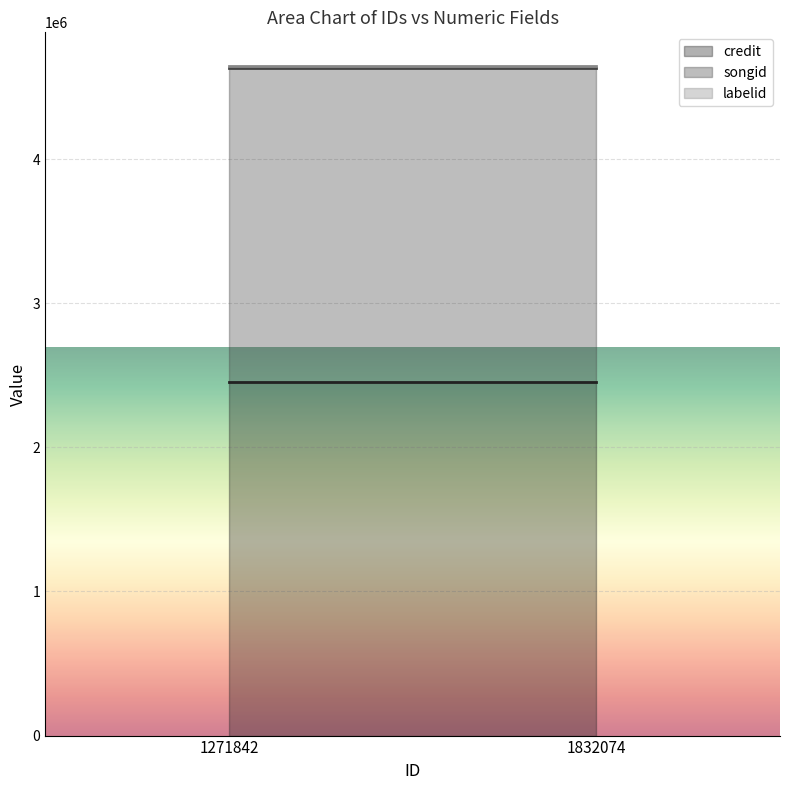

What is the sum of the songid values at 1832074 and 1271842?

4356330